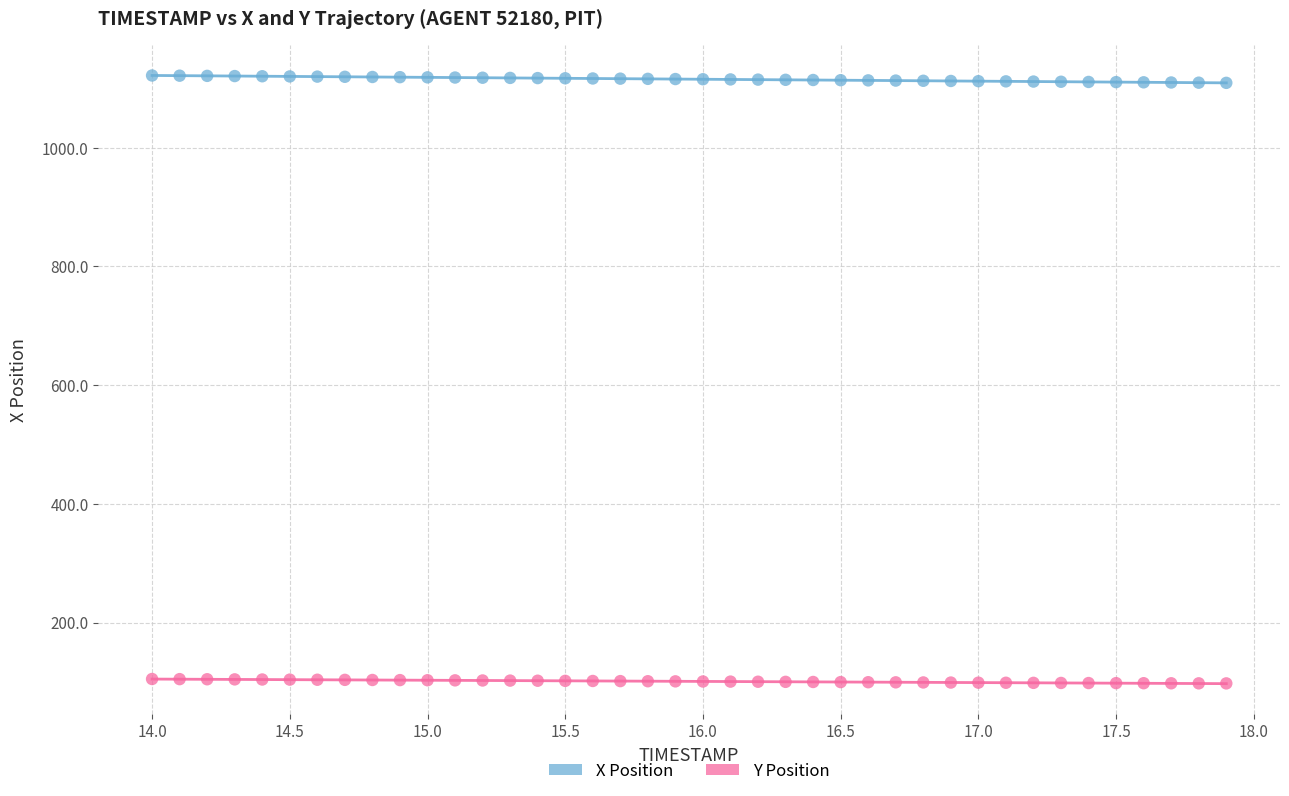

What is the X range (max minus min) for the scatter plot?

3.9